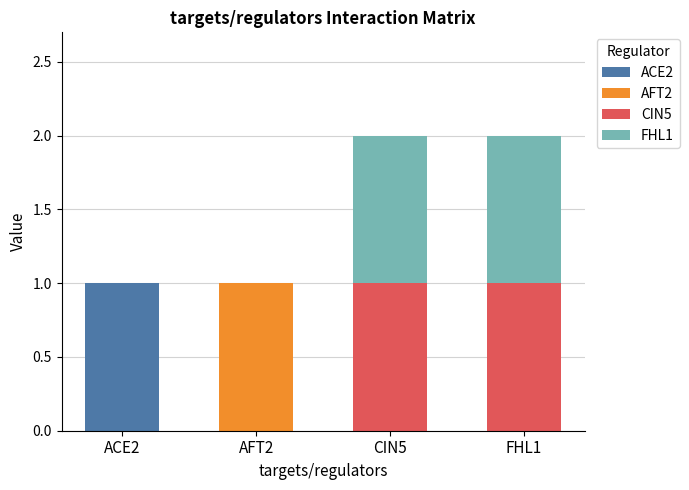

The value of ACE2 at ACE2 is 1. True or false?

True